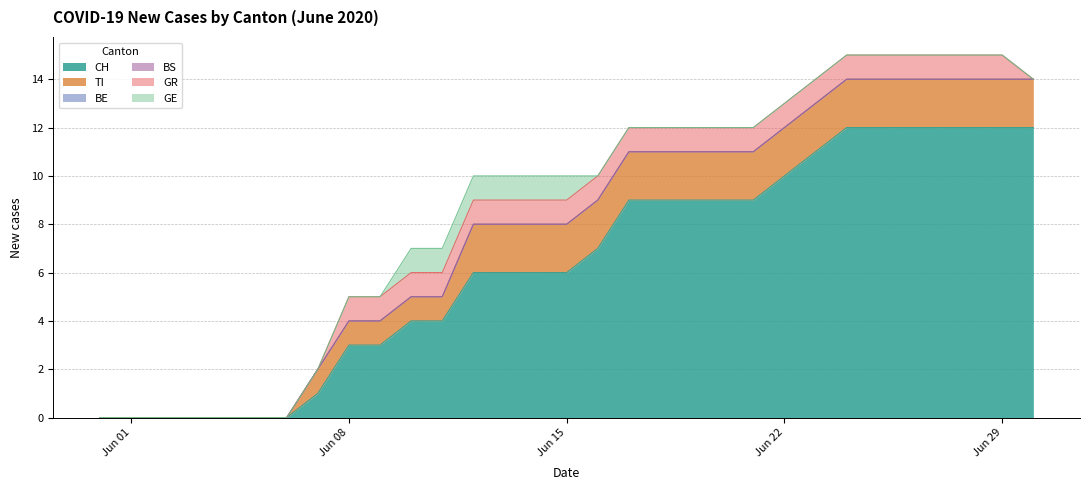

What are all the series names shown in the legend?

CH, TI, BE, BS, GR, GE